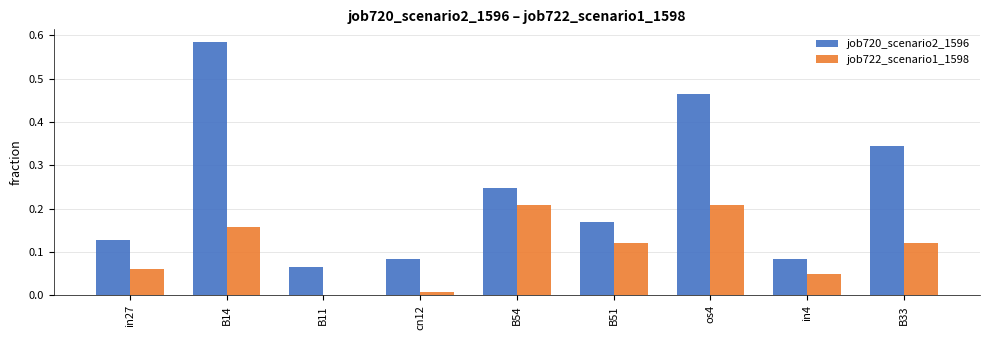

What is the sum of all job720_scenario2_1596 values?

2.2